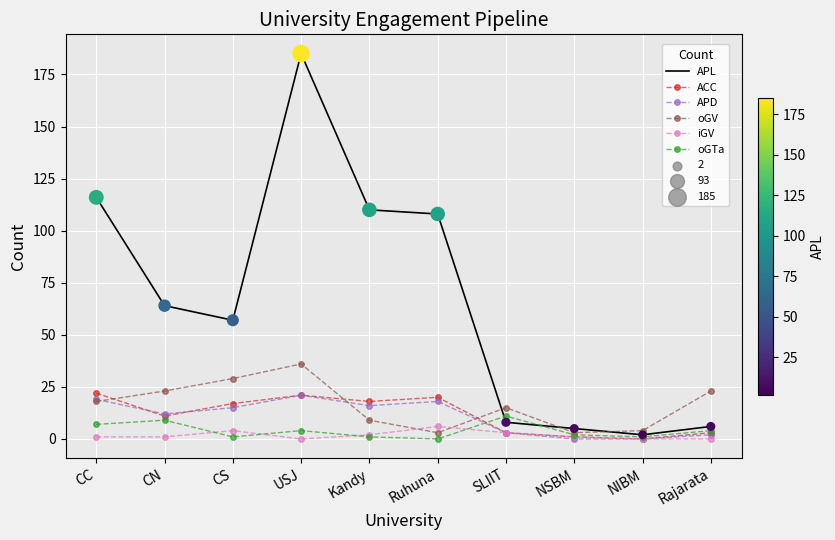

Which series has the largest range (max minus min)?

APL